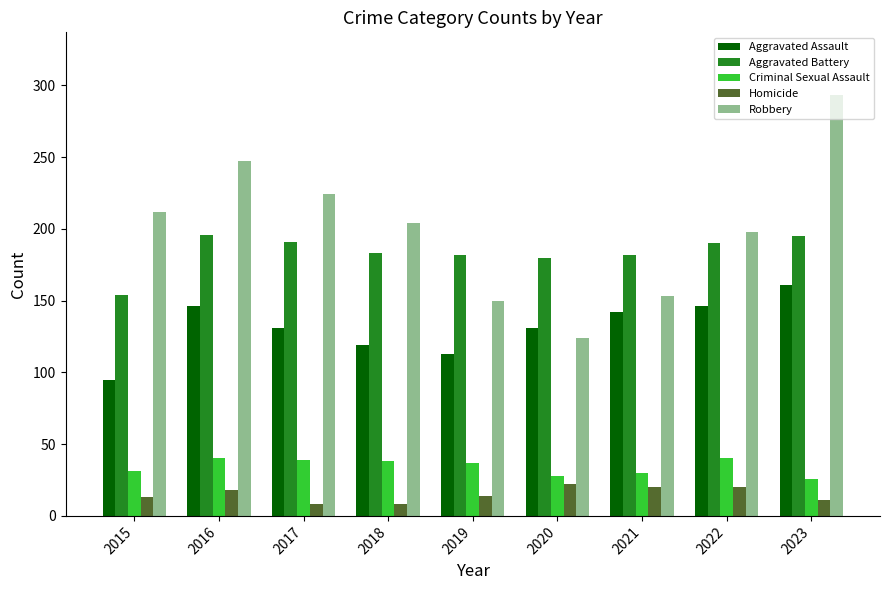

What is the sum of the Aggravated Assault values at 2017 and 2015?

226